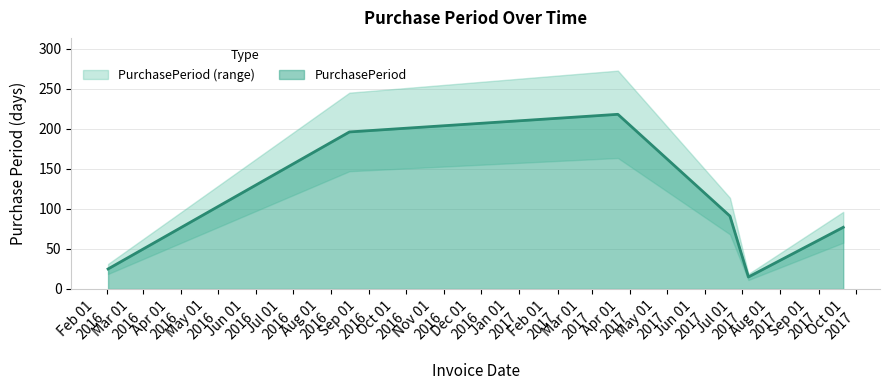

What position from the left is 2017-09-21?

6